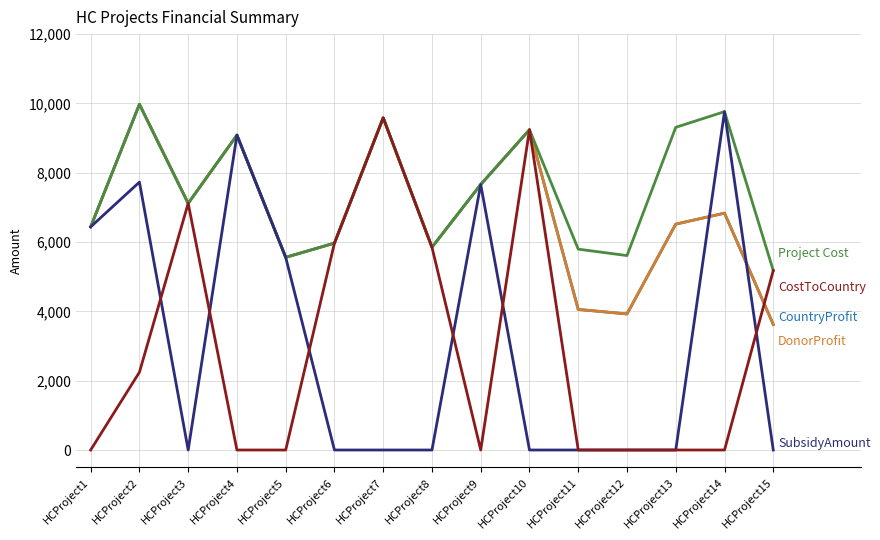

True or false: DonorProfit has a value of 3324 at HCProject9.

False